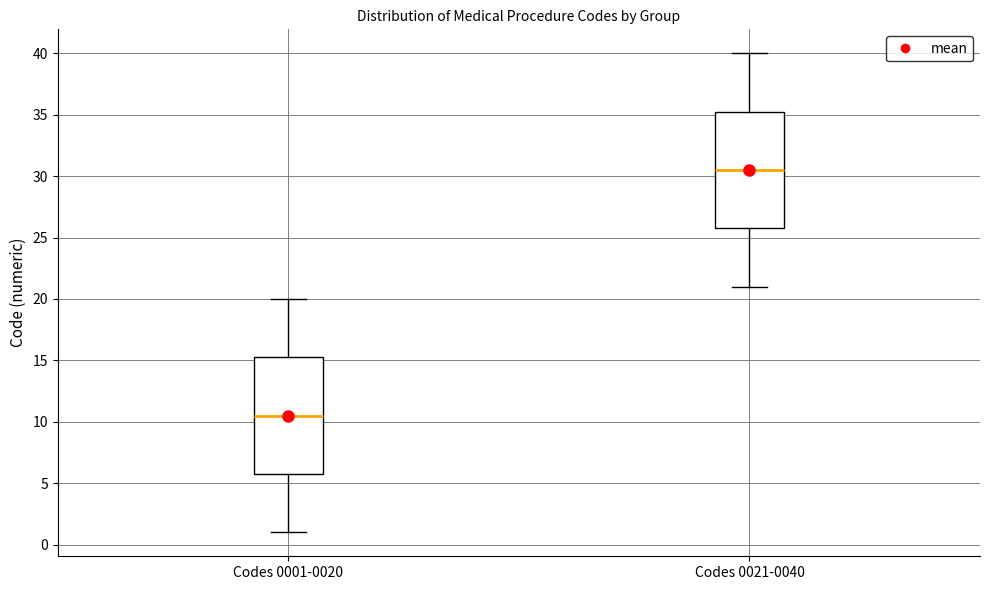

Where does the lower whisker of the box for Codes 0021-0040 end on the y-axis? The values are not printed on the chart, so give them approximately, as read against the axis.

21.0